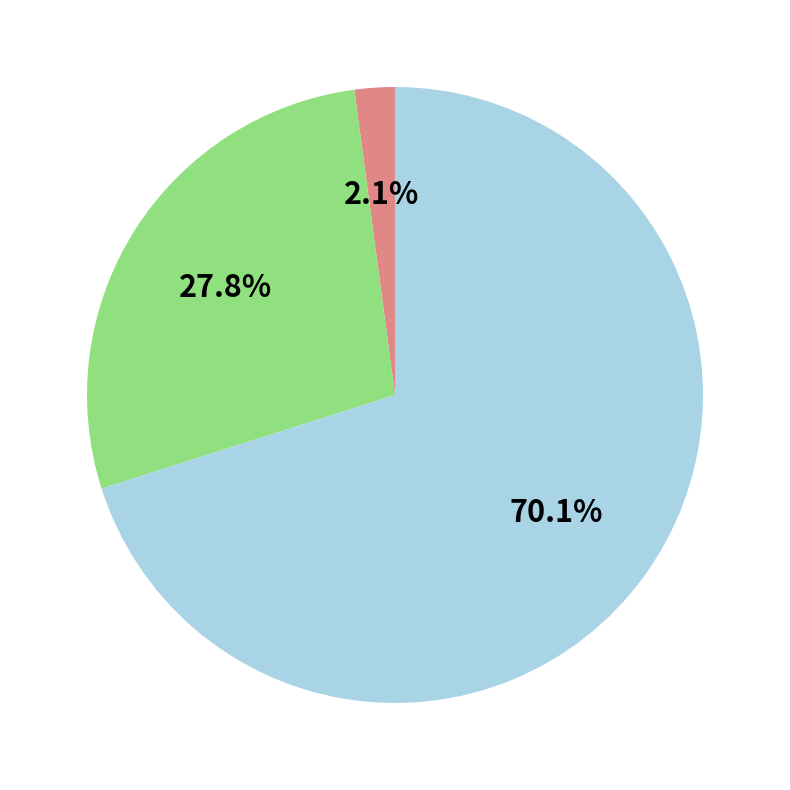

Is there any slice that represents more than half of the pie?

Yes